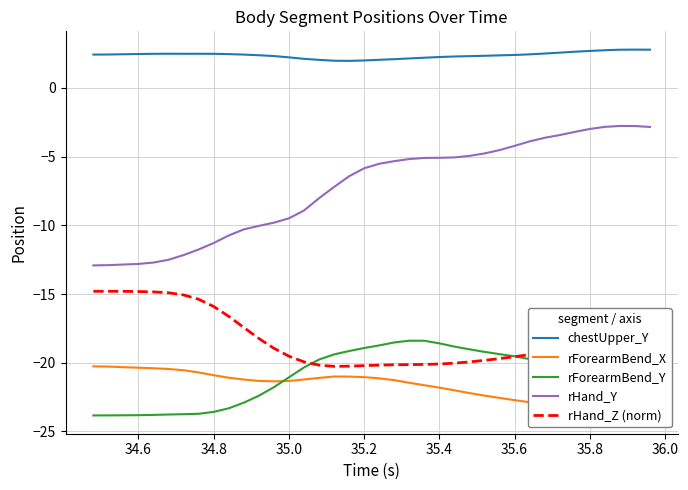

True or false: rHand_Y and rForearmBend_Y intersect in this chart.

False